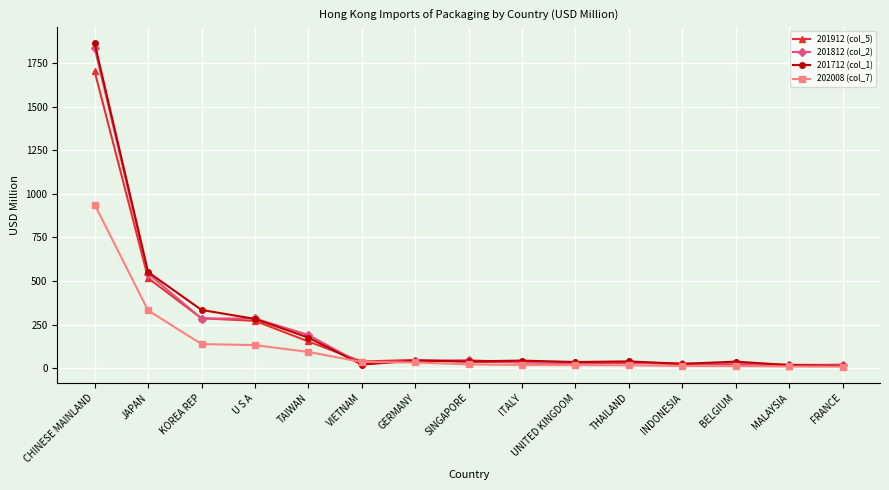

Where does the 202008 (col_7) series first go above 21?

CHINESE MAINLAND